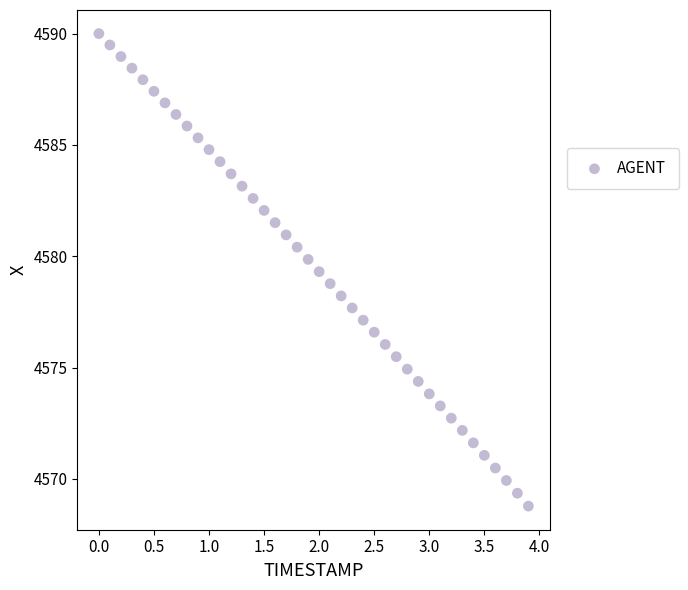

What is the range of Y values (max minus min)?

21.2